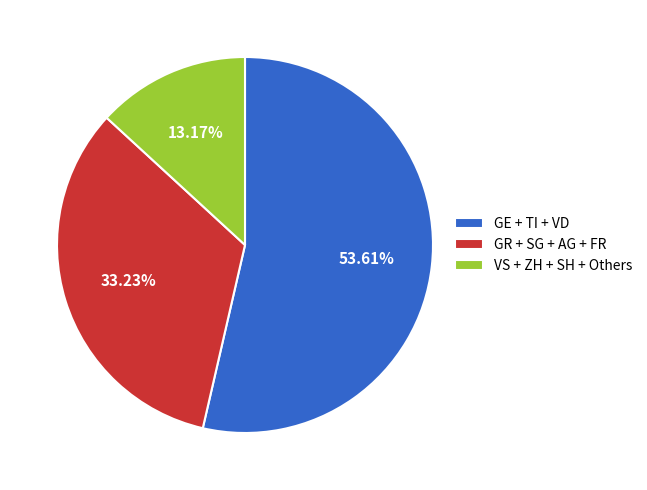

Between GR + SG + AG + FR and GE + TI + VD, which is larger?

GE + TI + VD